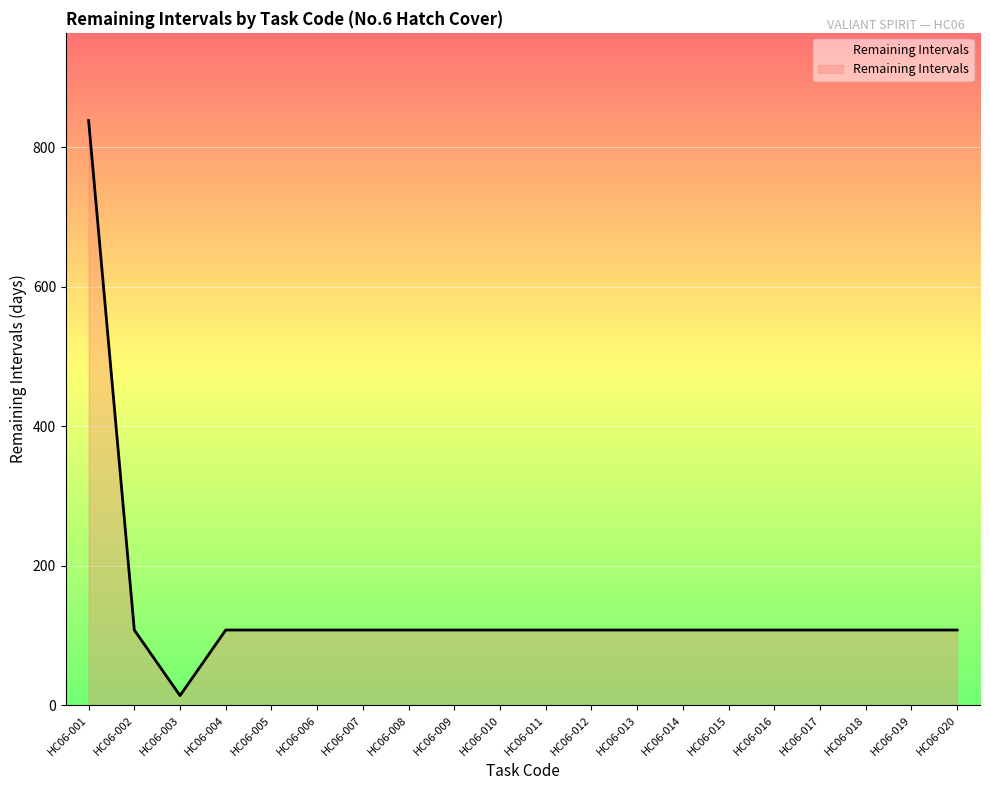

At which category does the data reach its first local valley?

HC06-003